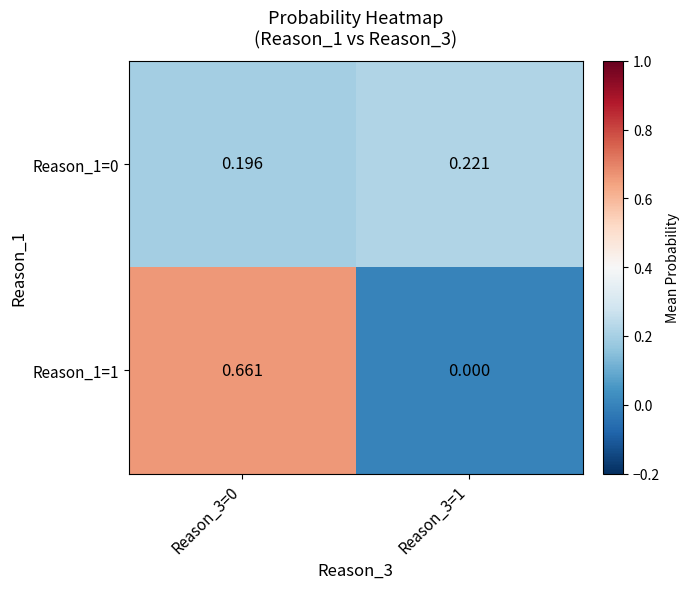

Is the value of Reason_1=1 at Reason_3=1 greater than the value of Reason_1=0 at Reason_3=1?

No